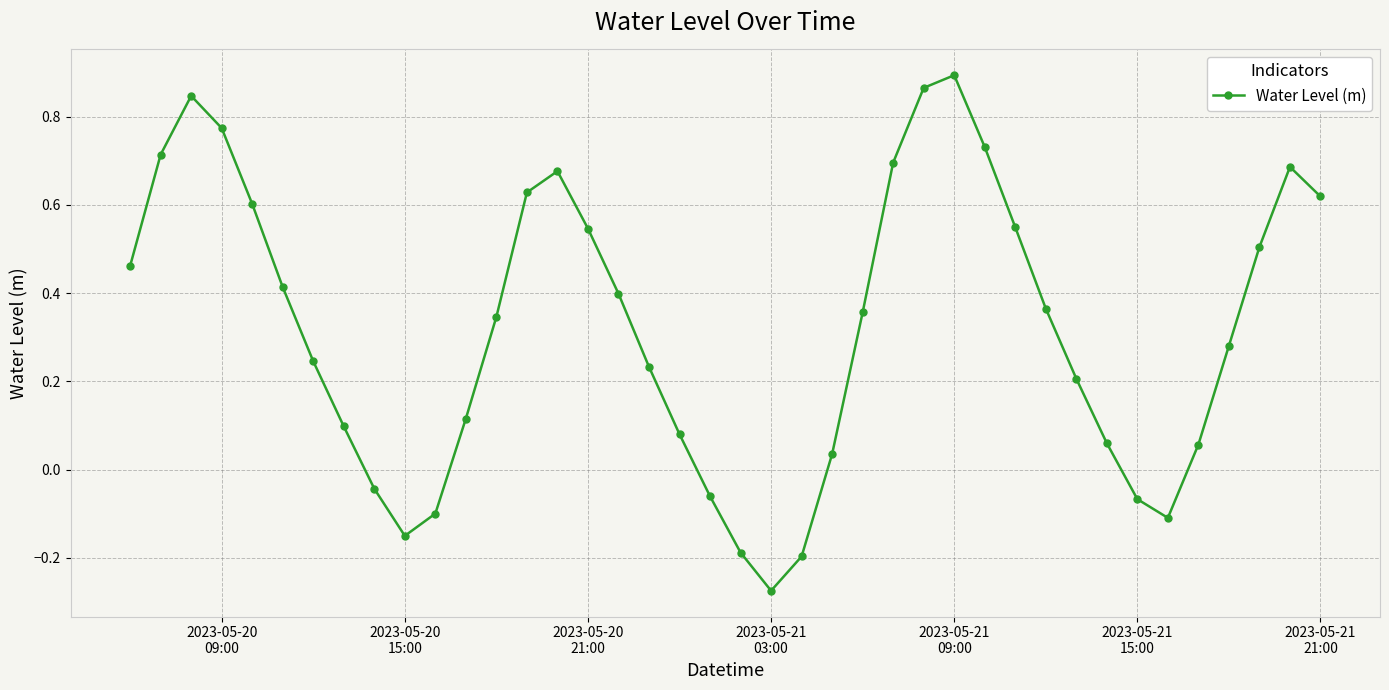

Count the number of data series in this chart.

1